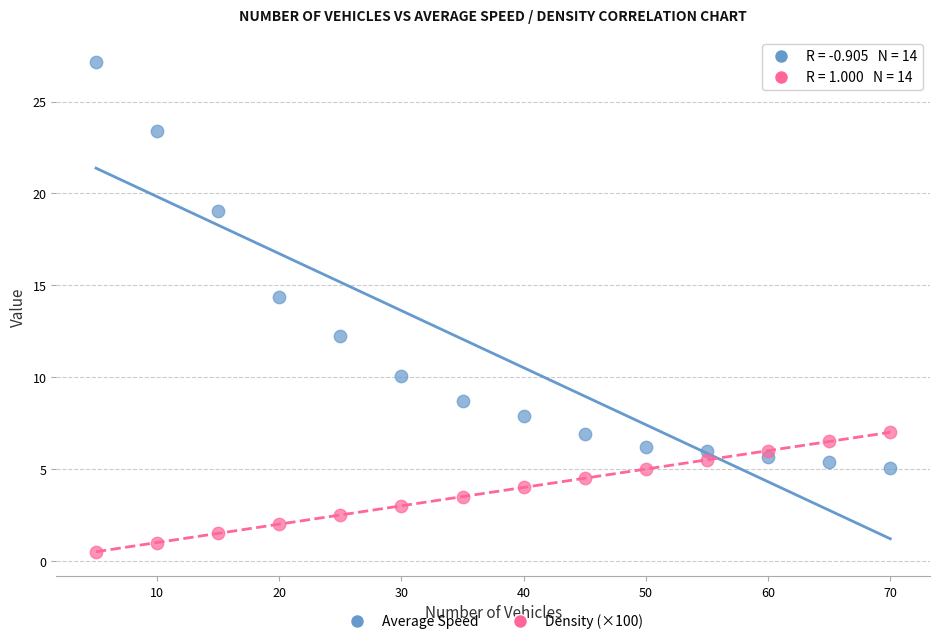

Across all data points, what is the range of X values (max minus min)?

65.0